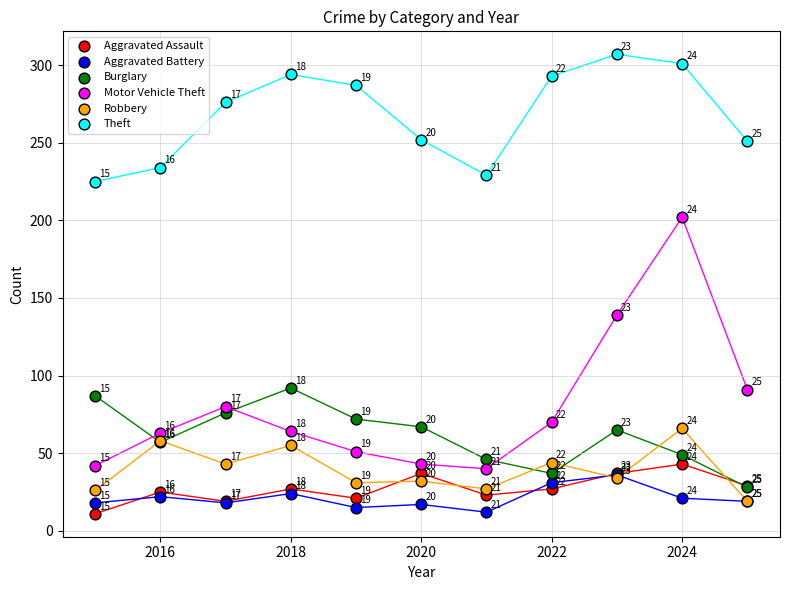

In the Theft series, what Y value is closest to 266?

276